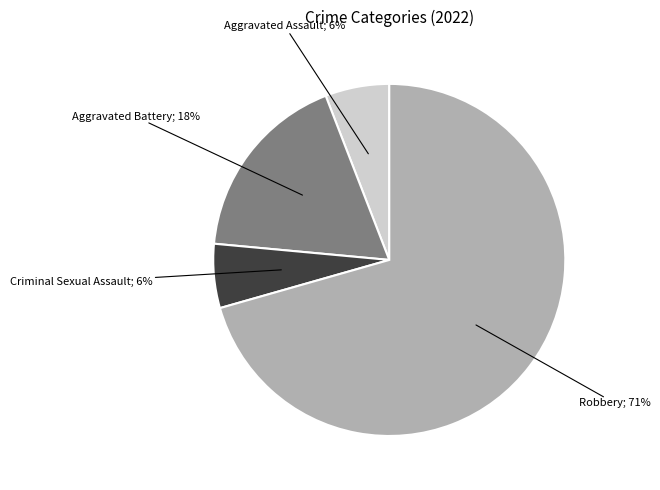

To the nearest percent, what is the average slice percentage?

25%